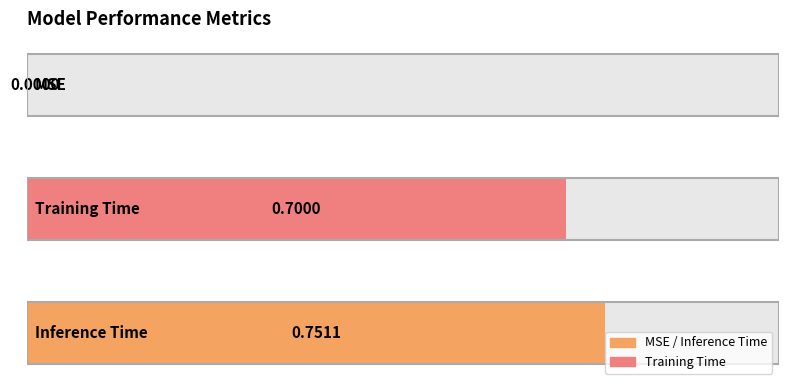

Are the bars horizontal?

Yes